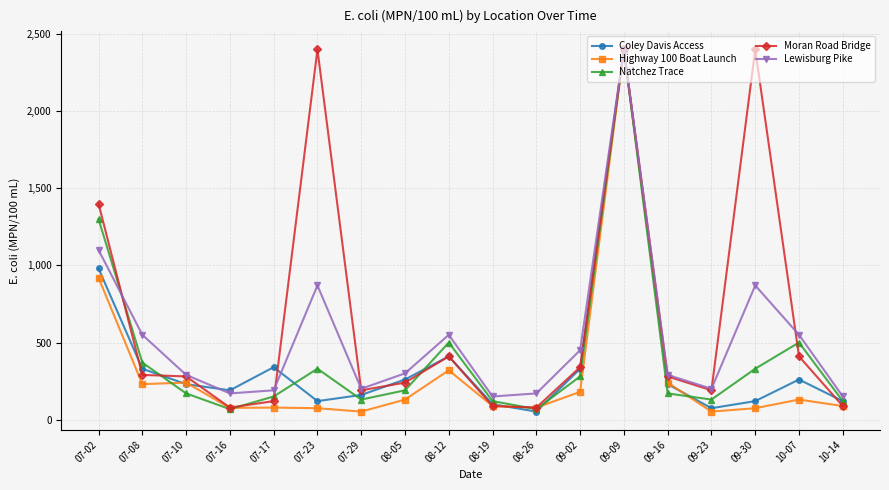

Which series has the largest total across all categories?

Moran Road Bridge